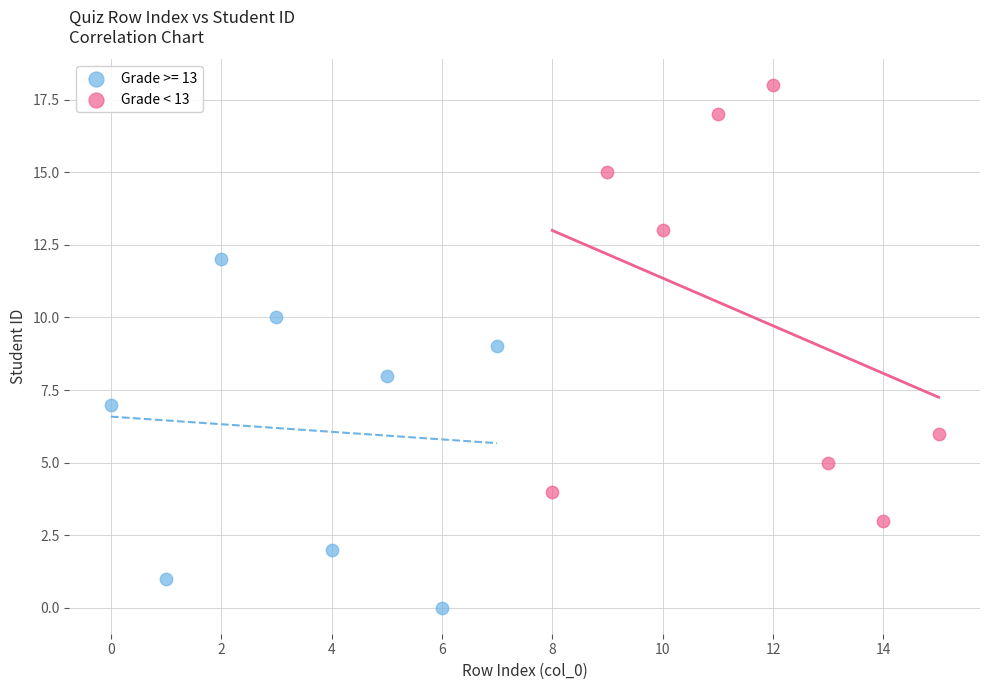

Which series has the widest spread of Y values?

Grade < 13